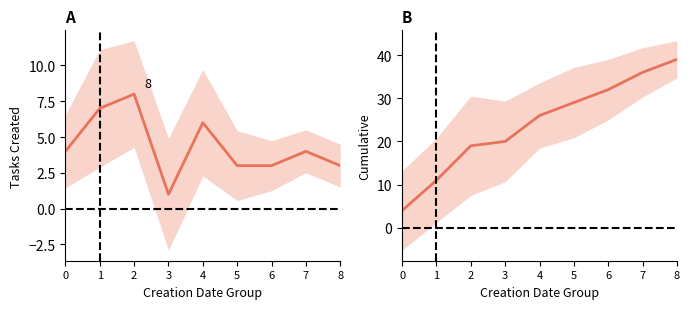

Which has a higher value, 1 or 7?

1